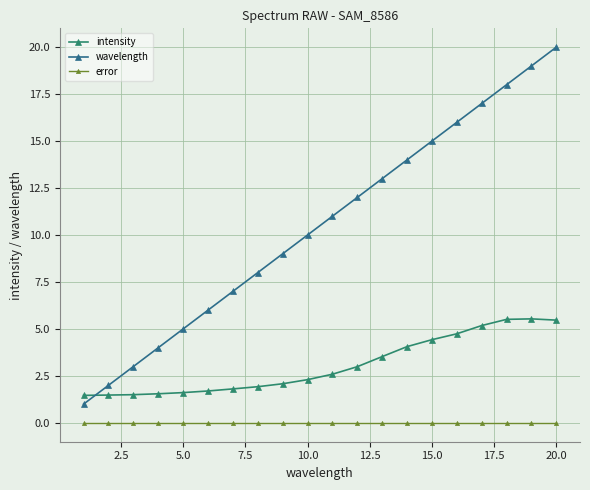

What is the sum of all intensity values?

61.5